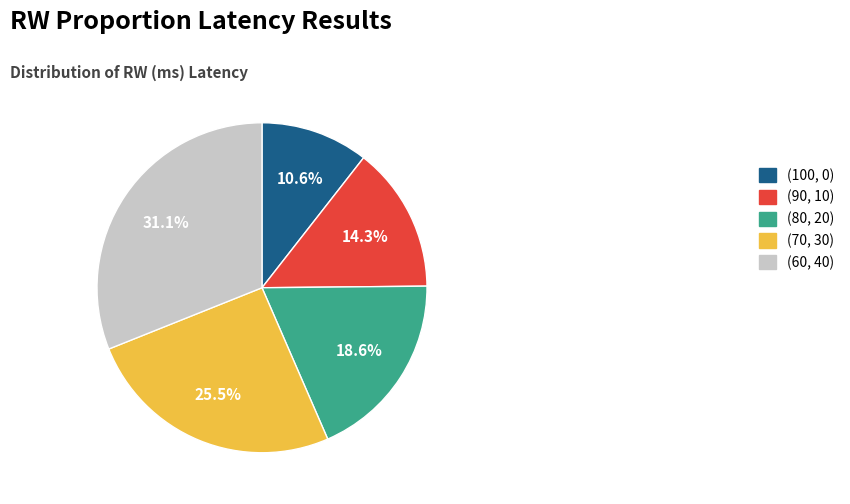

Count the number of slices in the pie.

5